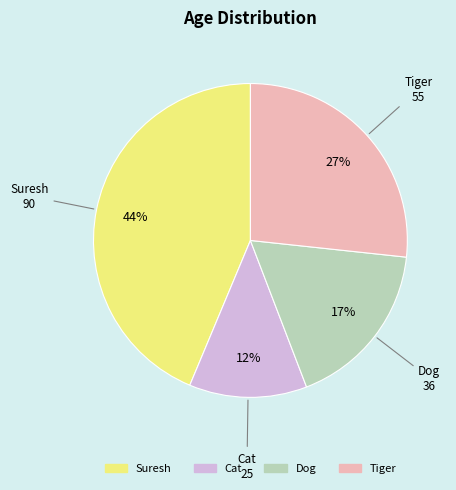

To the nearest percent, what percentage of the pie is Tiger?

27%